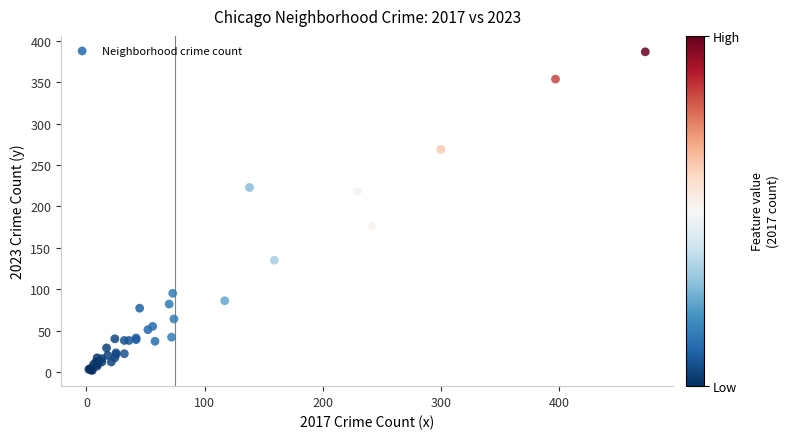

What Y value in the scatter plot is closest to 194?

176